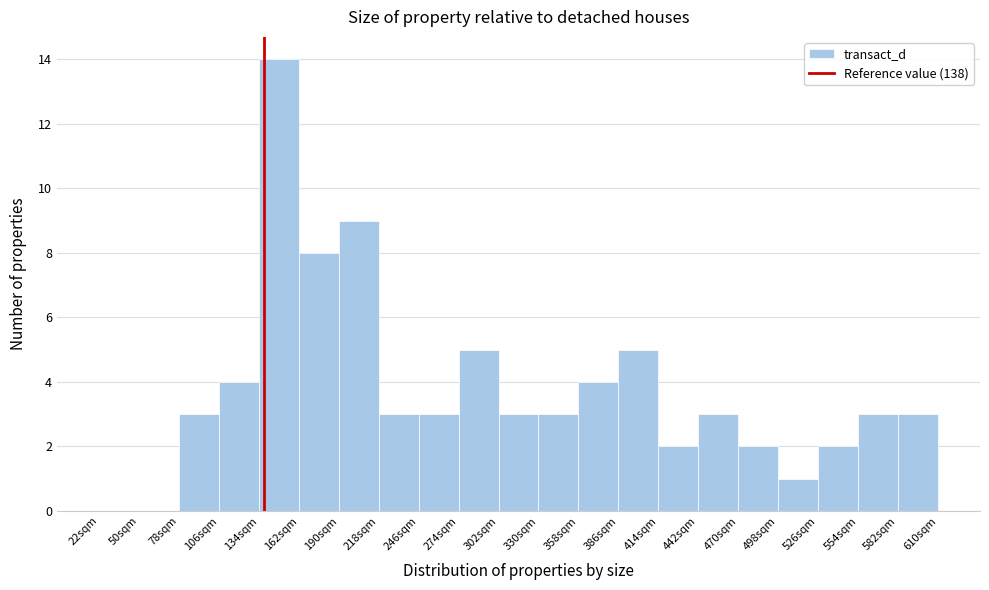

Reading left to right, transcribe this chart: for each bar, give the range it covers on the x-axis and its height. Neither the bar edges nor the heights are printed on the chart, so give them approximately, as read against the axes.

22 to 50: 0
50 to 78: 0
78 to 106: 3
106 to 134: 4
134 to 162: 14
162 to 190: 8
190 to 218: 9
218 to 246: 3
246 to 274: 3
274 to 302: 5
302 to 330: 3
330 to 358: 3
358 to 386: 4
386 to 414: 5
414 to 442: 2
442 to 470: 3
470 to 498: 2
498 to 526: 1
526 to 554: 2
554 to 582: 3
582 to 610: 3